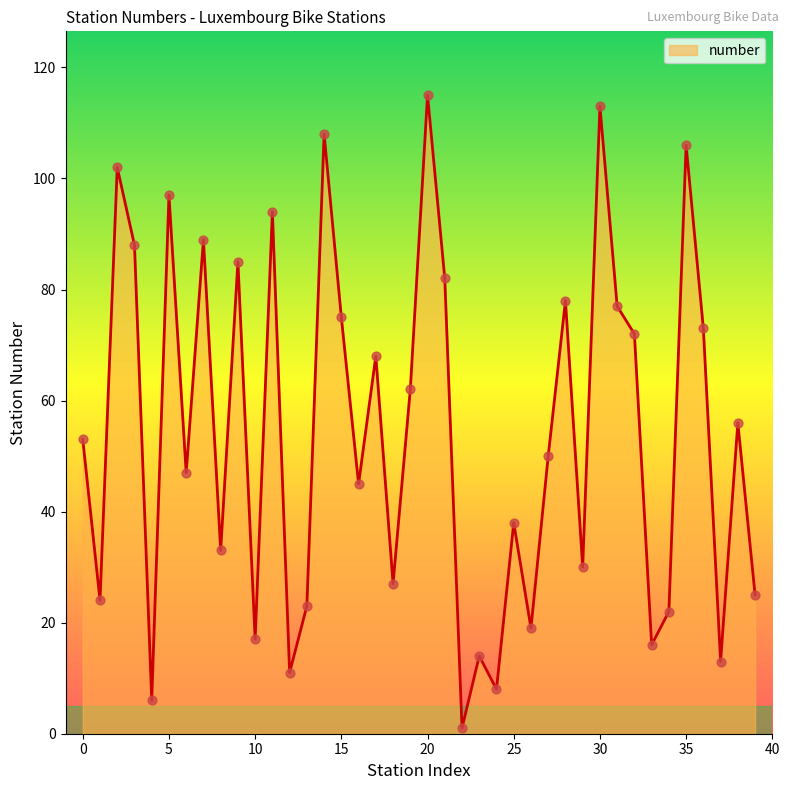

What is the maximum value shown in the chart?

115